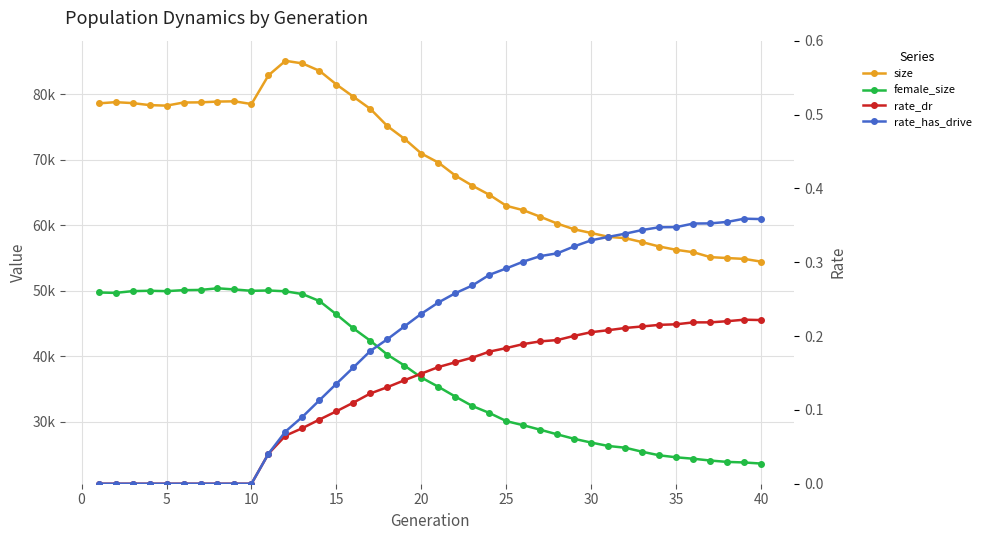

The value of rate_dr at 35 is -0.1. True or false?

False